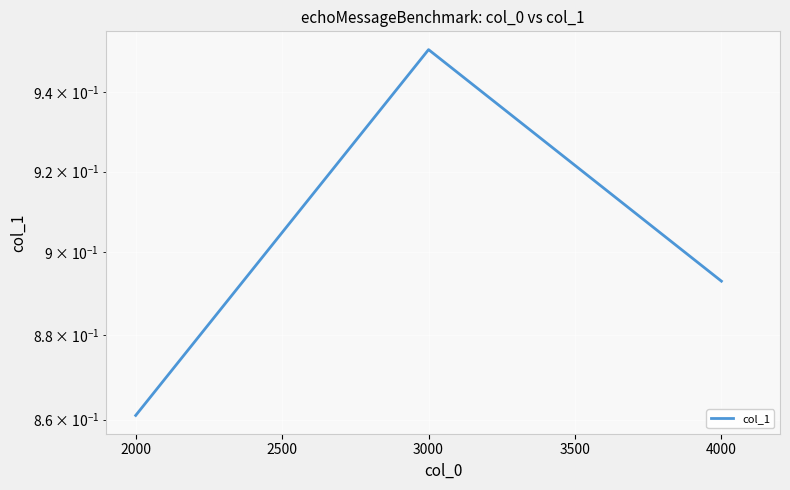

What is the sum of all values?

2.7